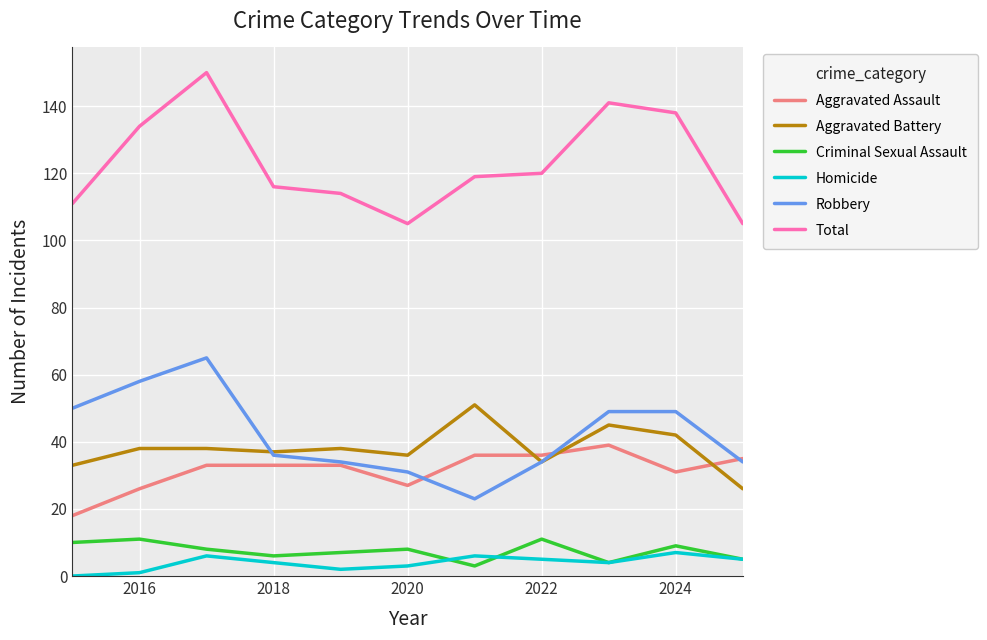

True or false: Aggravated Battery and Criminal Sexual Assault intersect in this chart.

False